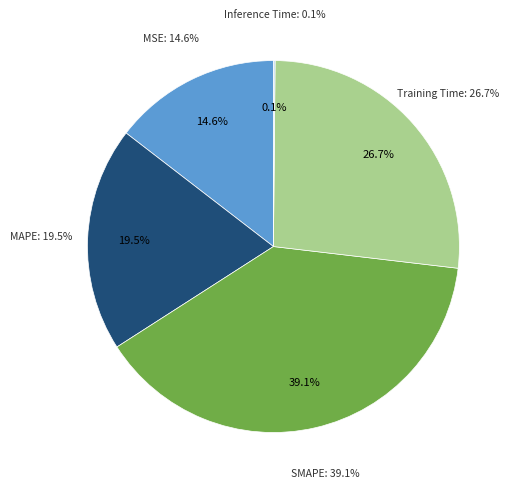

Count the number of slices in the pie.

5